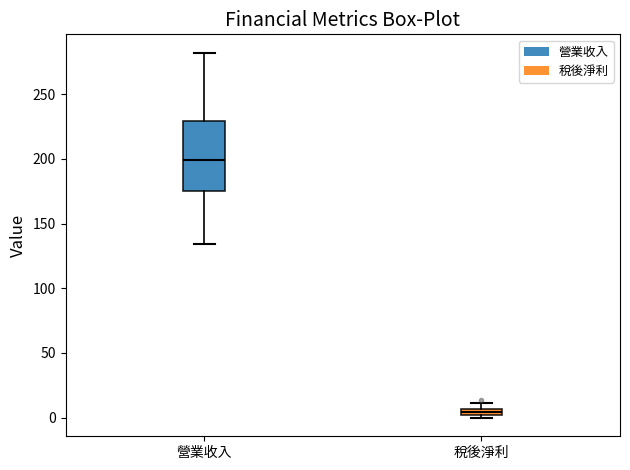

Which box is the tallest, from its lower edge to its upper edge?

營業收入